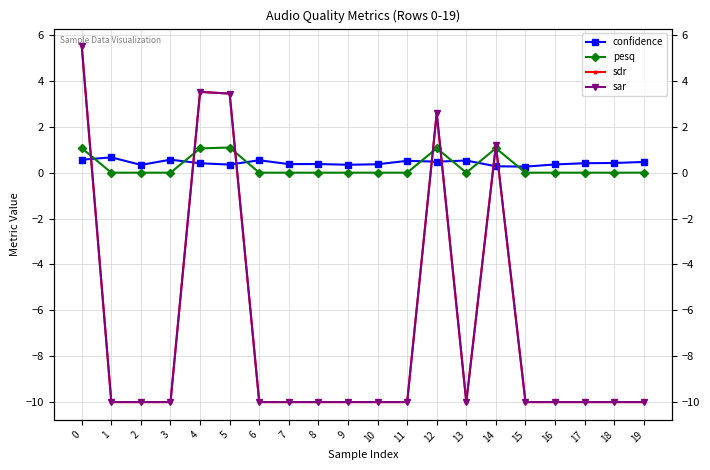

Count the number of data series in this chart.

4